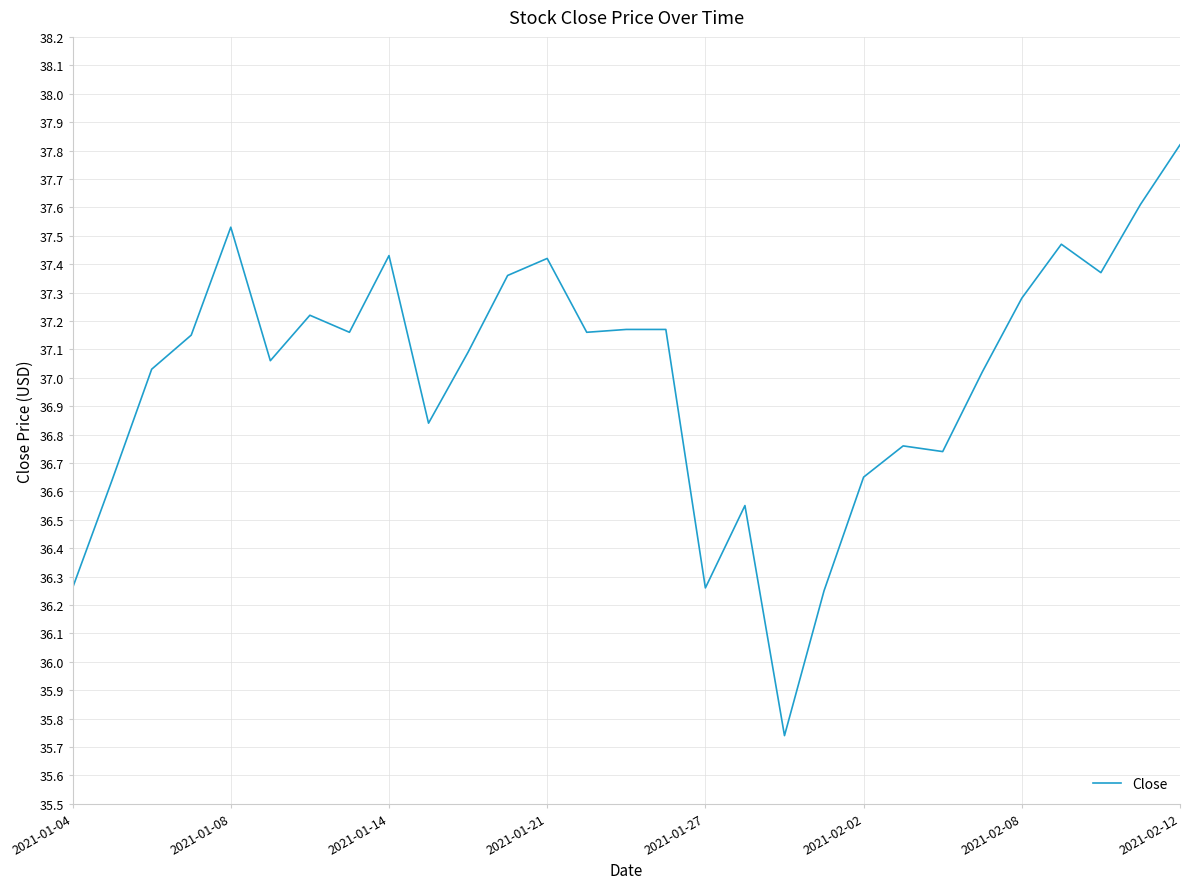

What is the greatest value displayed?

37.8